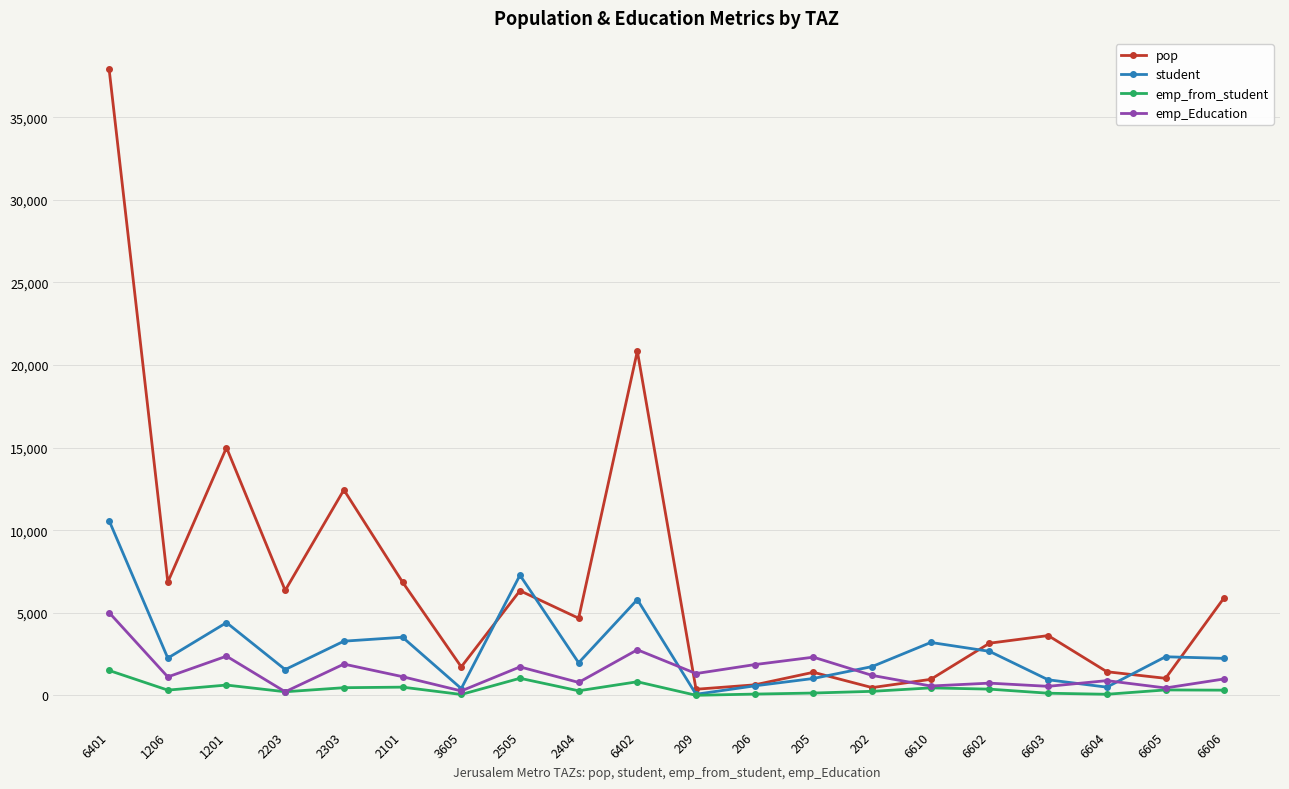

Between which two adjacent categories do emp_Education and pop first intersect?

6402 and 209